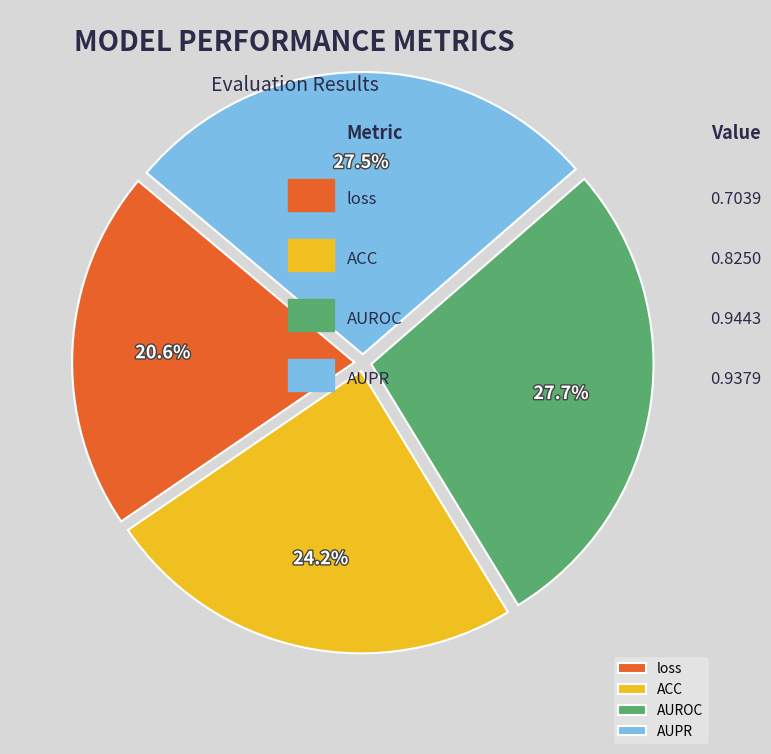

Is the sum of ACC and loss greater than half?

No